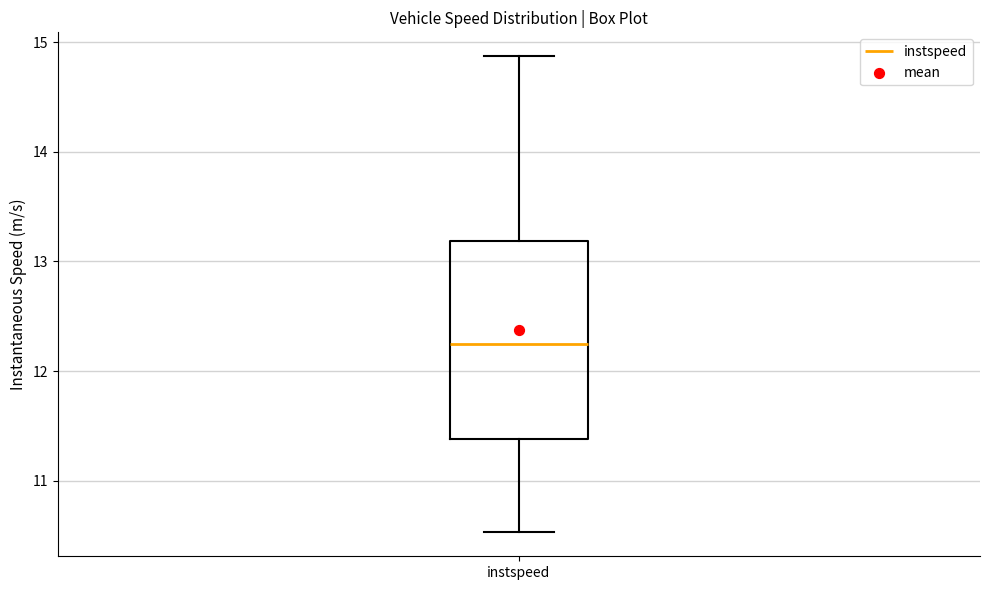

Transcribe this box plot: give where the median line is, the range the box spans, and where the two whiskers end, as read against the y-axis. The values are not printed on the chart, so give them approximately, as read against the axis.

median 12.2, box 11.4 to 13.2, whiskers 10.5 to 14.9